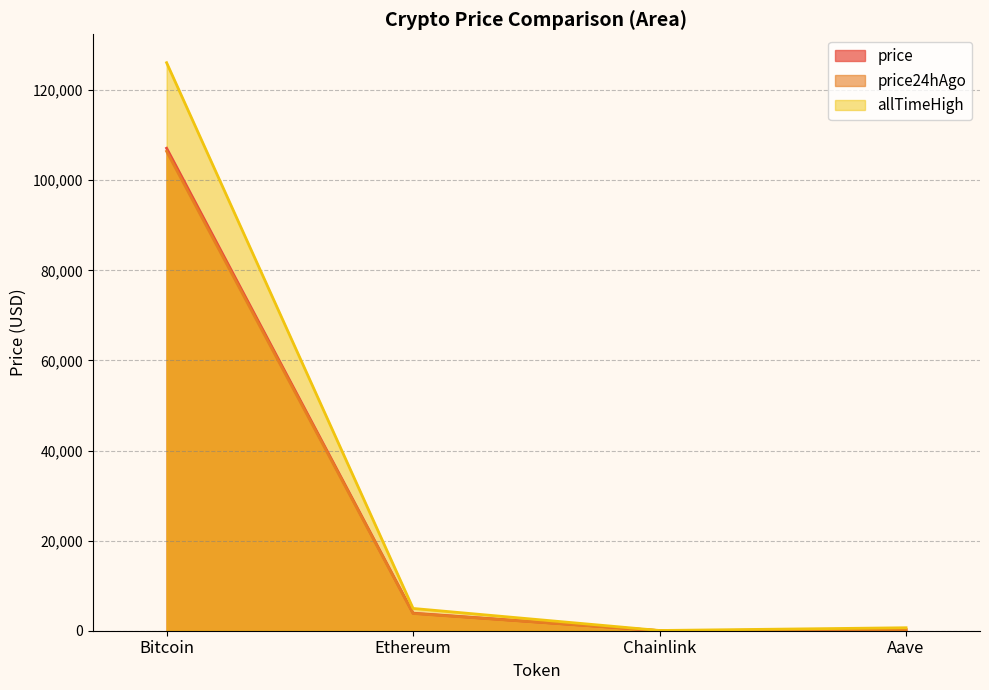

At Aave, list the series in order from smallest to largest.

price24hAgo, price, allTimeHigh